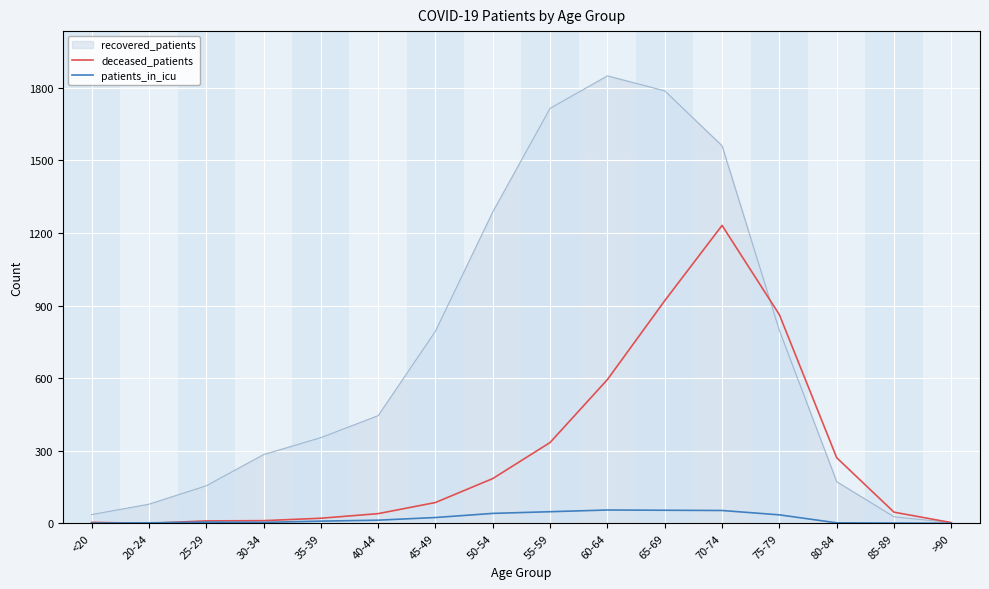

How many lines are shown in the chart?

3